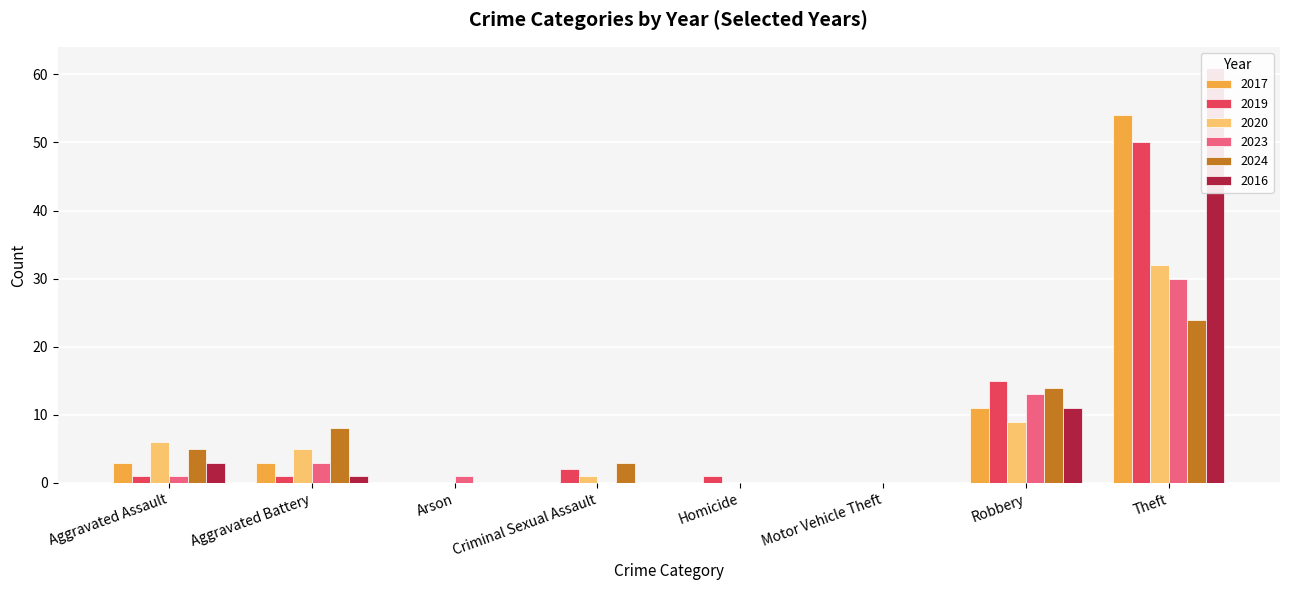

What is the sum of the 2023 values at Motor Vehicle Theft and Robbery?

13